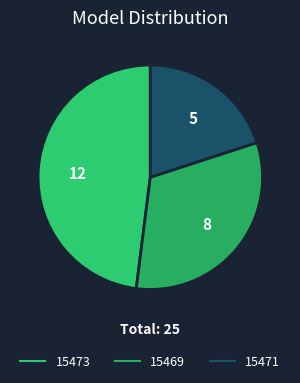

Do 15471 and 15469 together represent more than half of the pie?

Yes